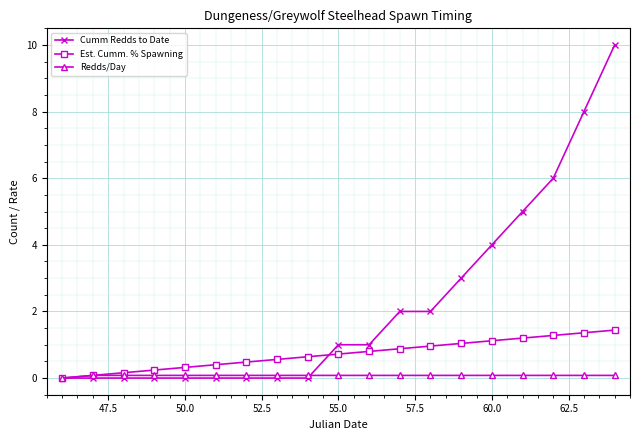

Which series has the largest total across all categories?

Cumm Redds to Date